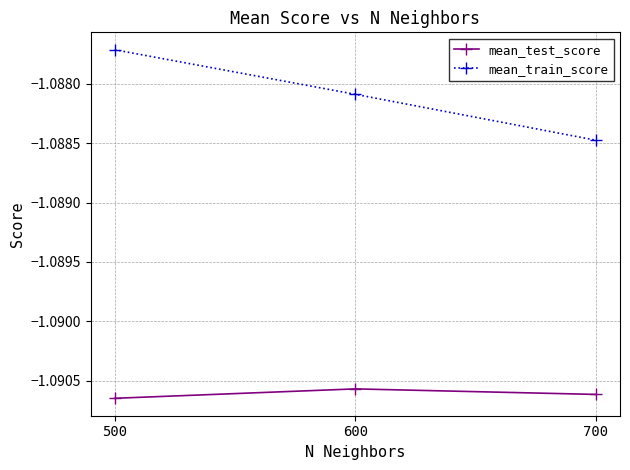

What are all the series names shown in the legend?

mean_test_score, mean_train_score